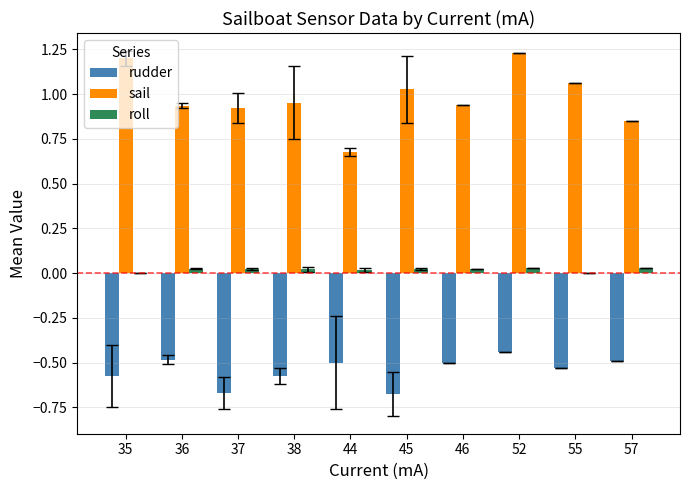

Which series has the widest spread of values?

sail